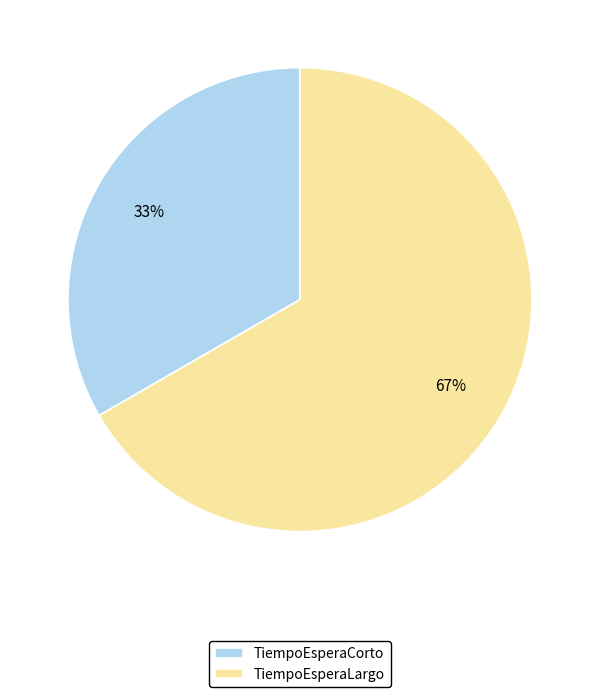

Which category accounts for the majority?

TiempoEsperaLargo